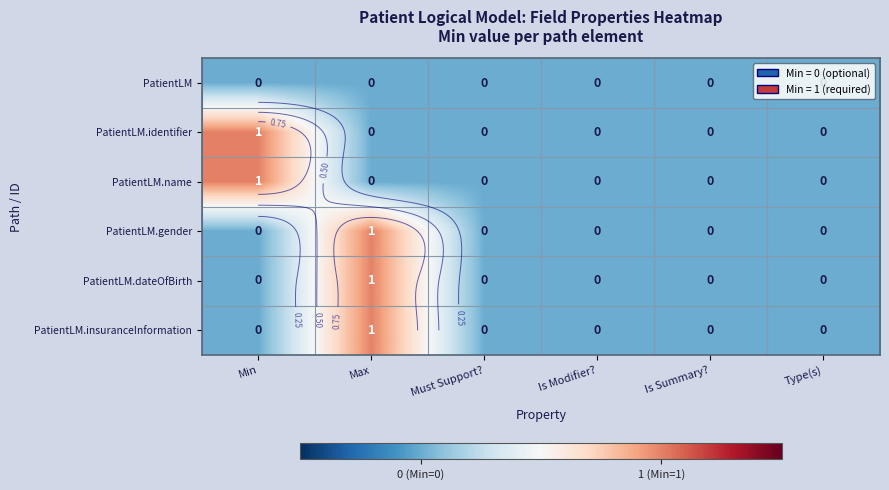

Which category has the lowest value in the PatientLM.insuranceInformation series?

Min